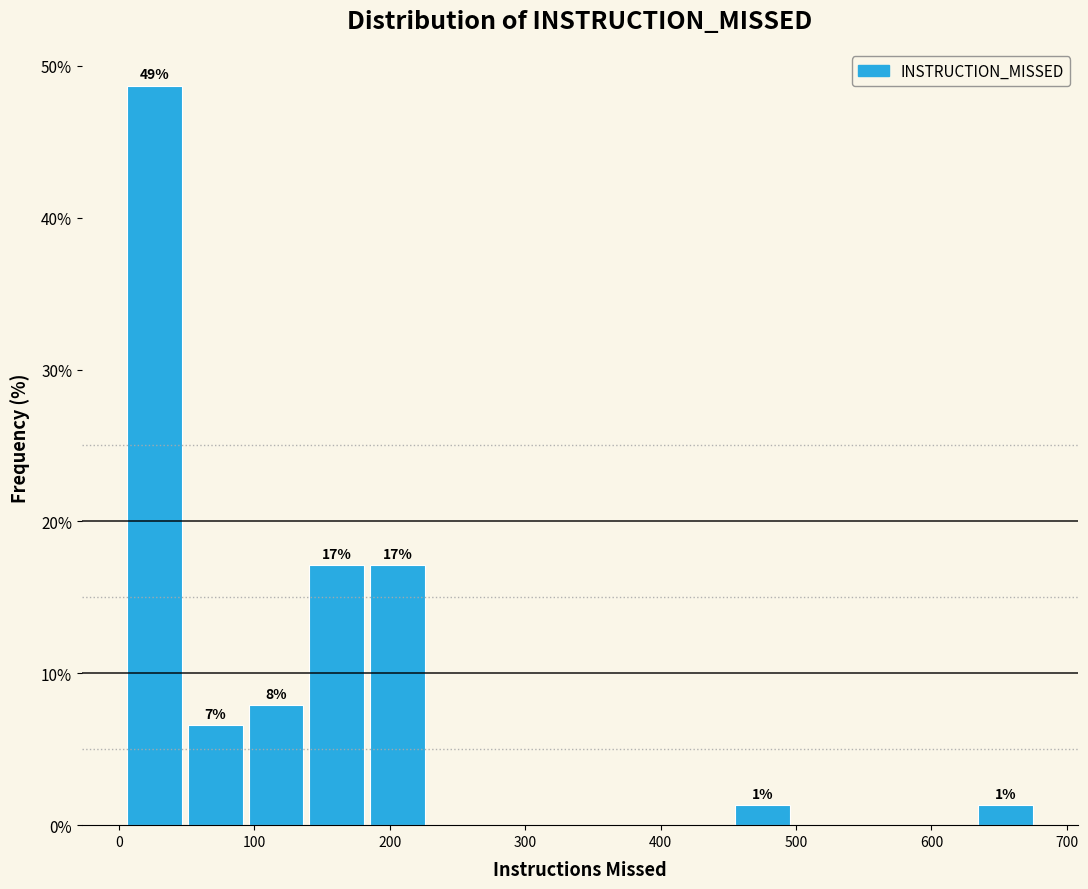

Which range on the x-axis has the tallest bar?

0 to 50